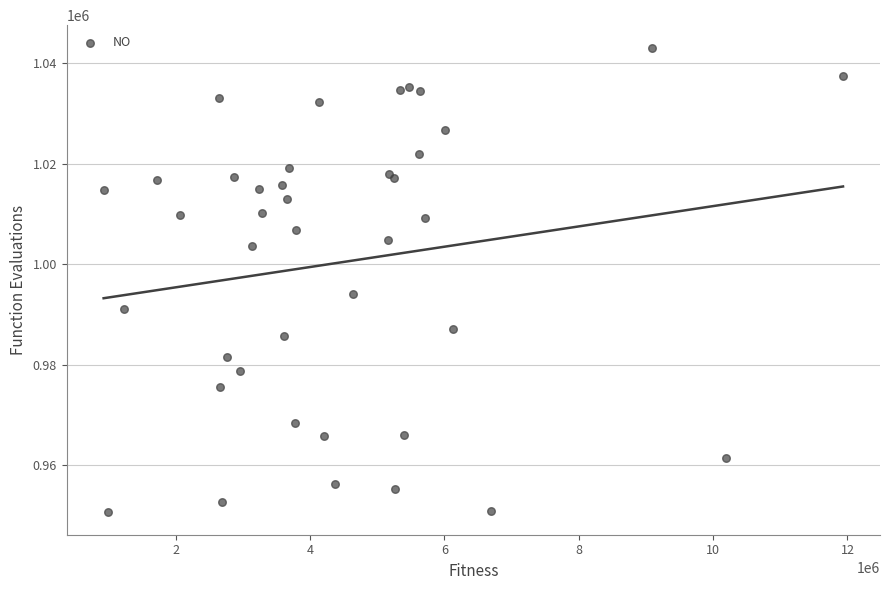

What Y value in the scatter plot is closest to 996892?

994131